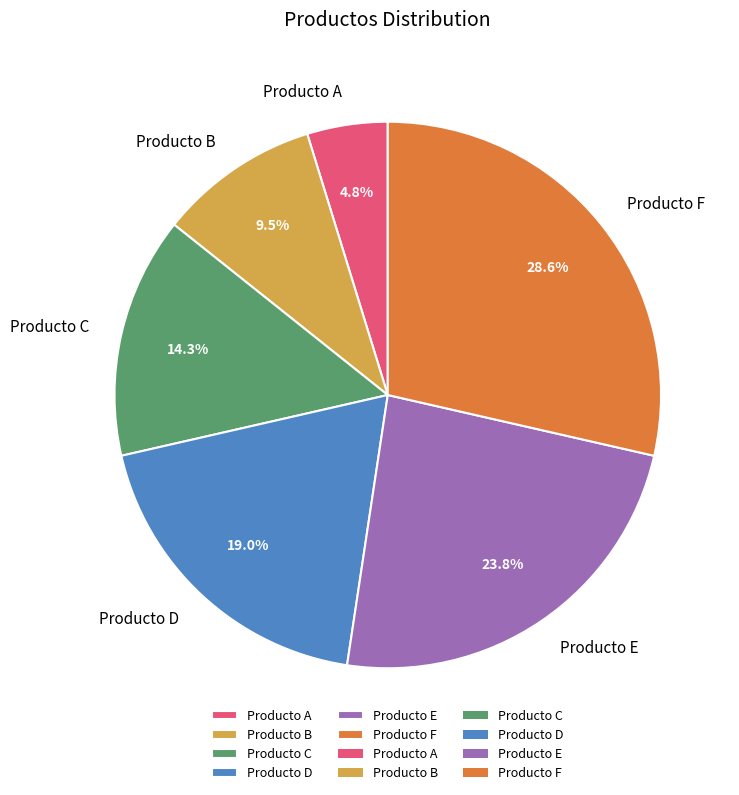

To the nearest percent, what is the combined percentage of Producto E and Producto D?

43%